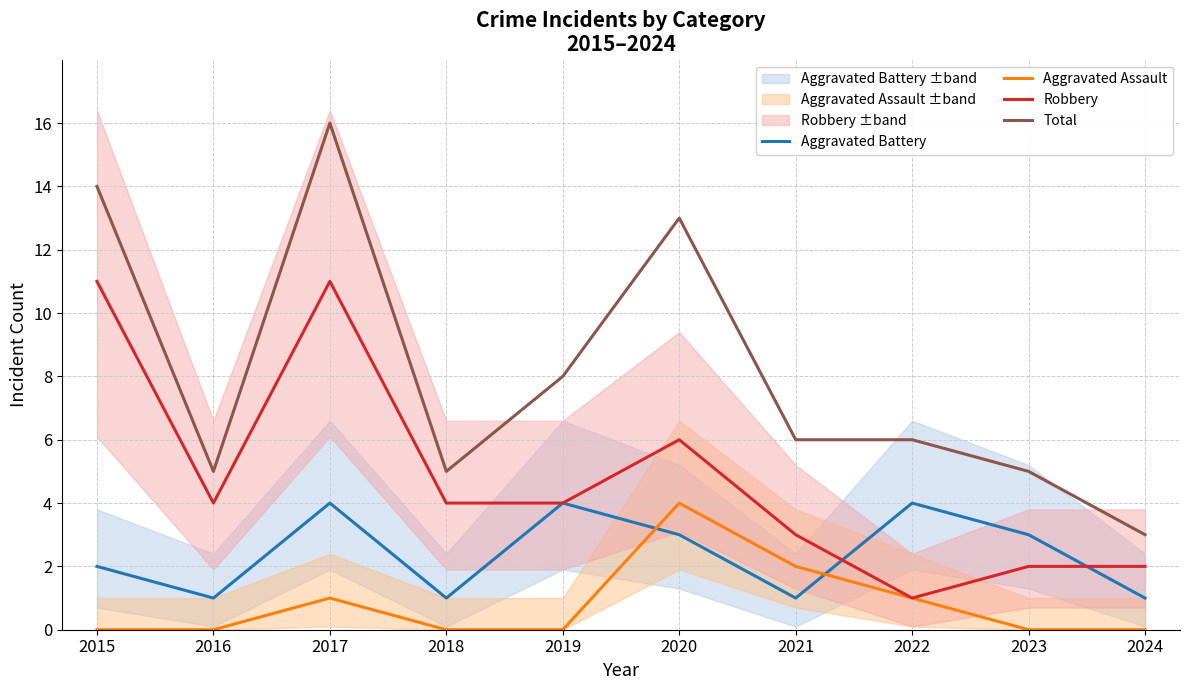

How many values in Aggravated Assault are above zero?

4